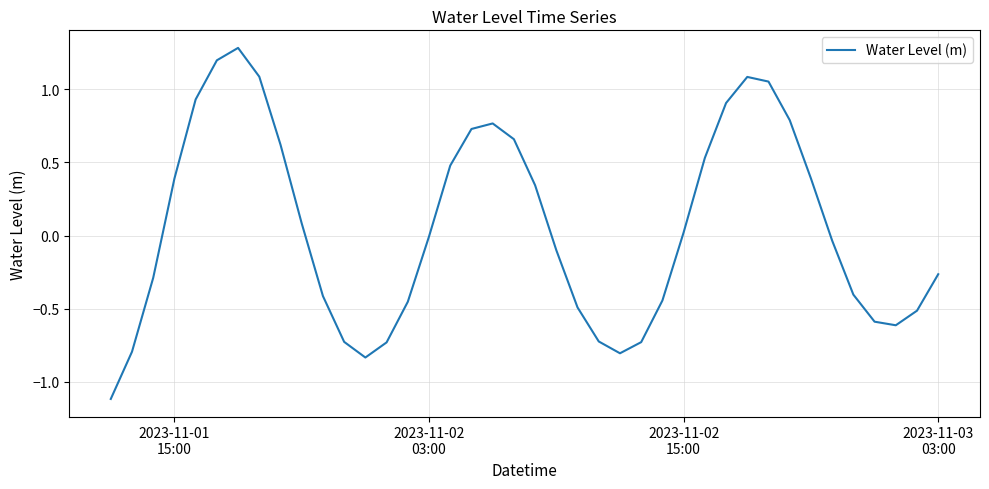

What is the greatest value displayed?

1.3